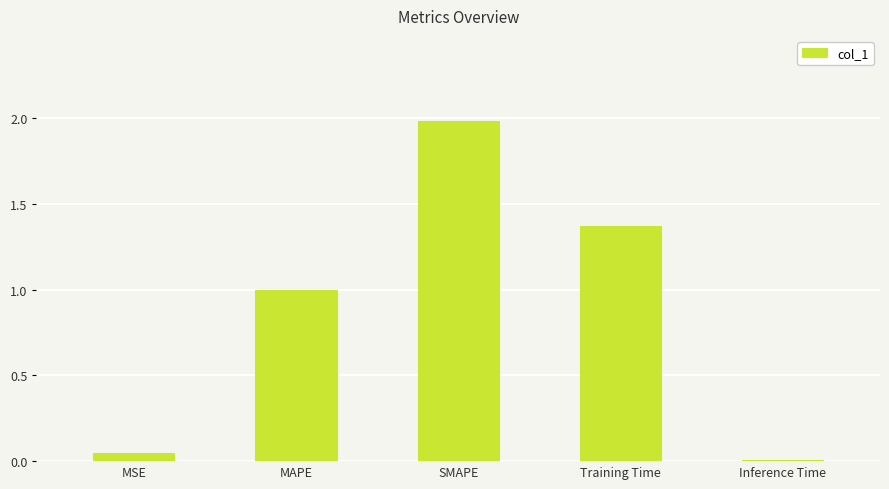

What is the ratio of the value at MAPE to the value at SMAPE?

0.5